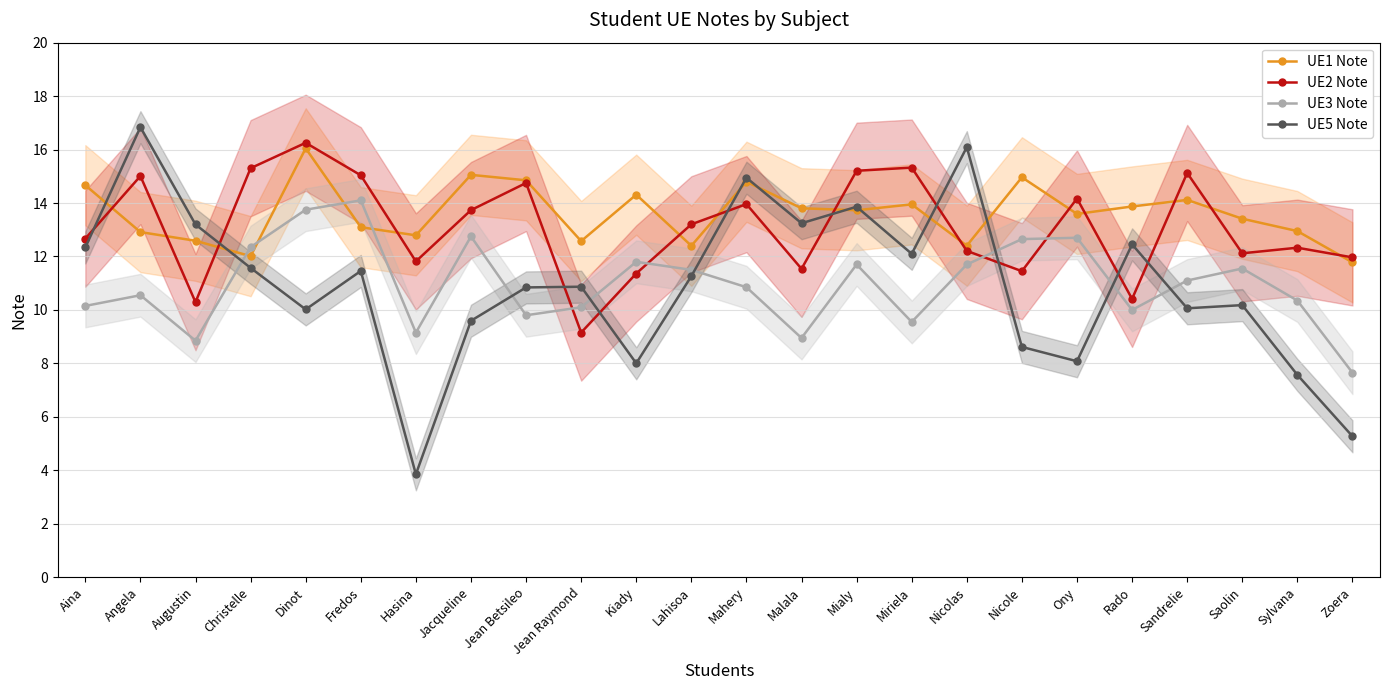

At which label does UE2 Note reach its minimum?

Jean Raymond